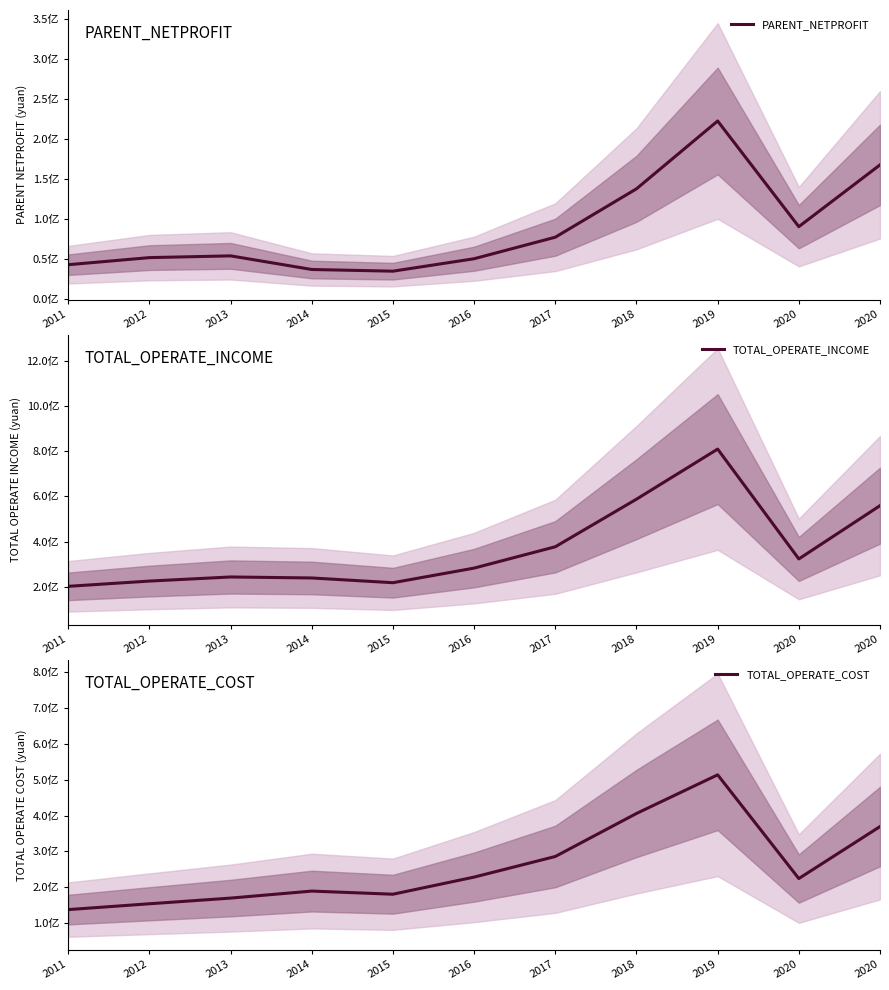

What is the sum of all TOTAL_OPERATE_INCOME values?

4071948818.1